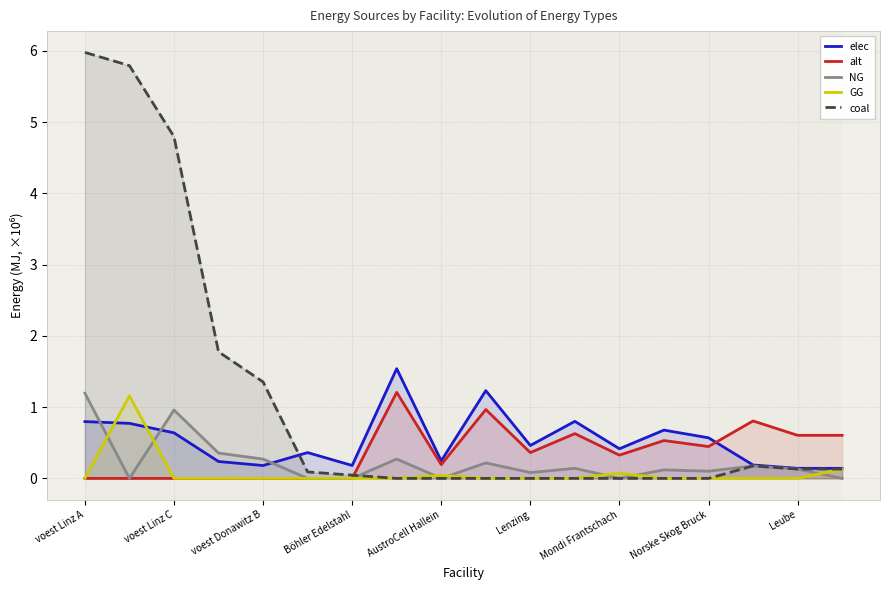

Which series has the largest range (max minus min)?

coal